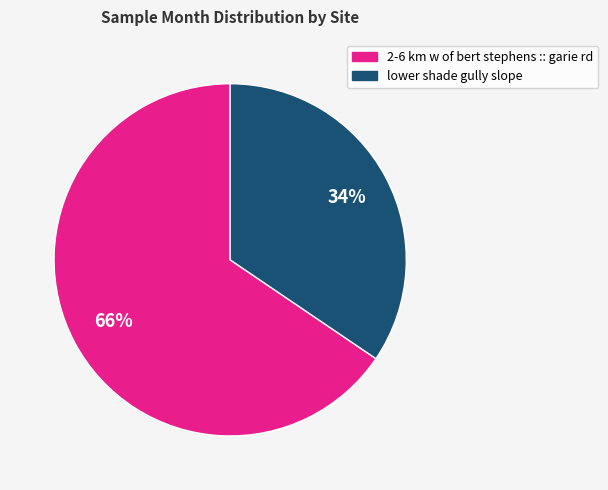

Is there a majority slice in this chart?

Yes